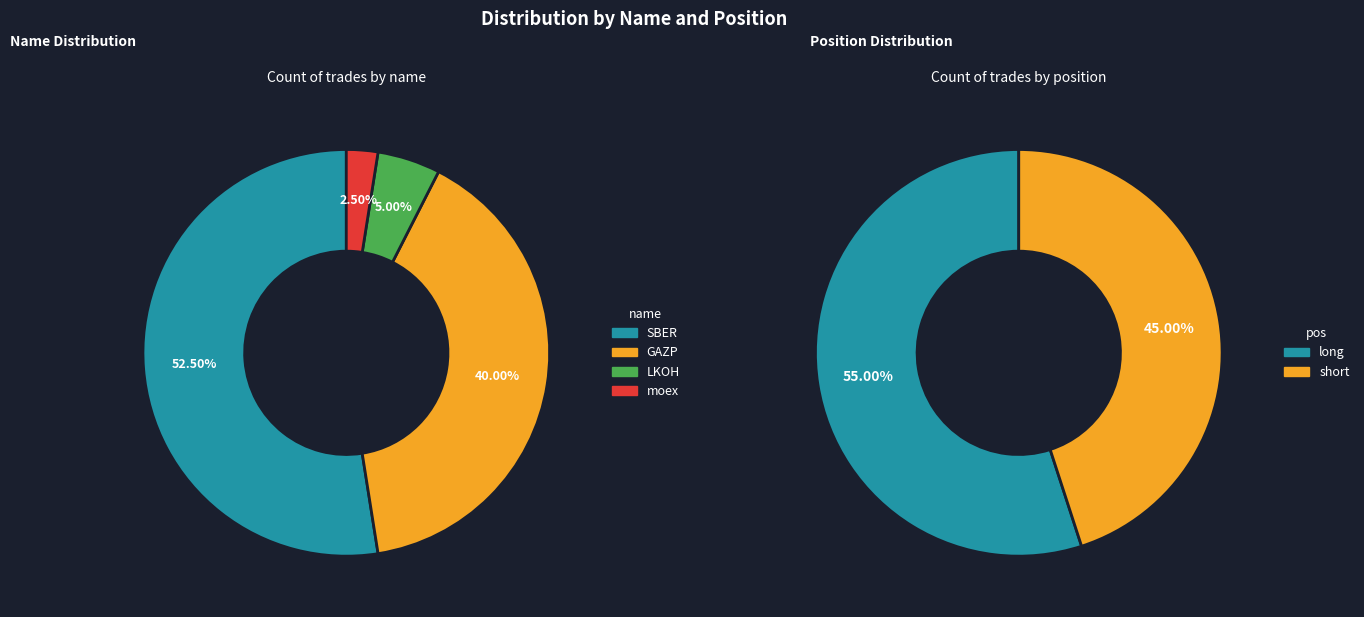

Is it true that SBER is 52% of the pie?

True